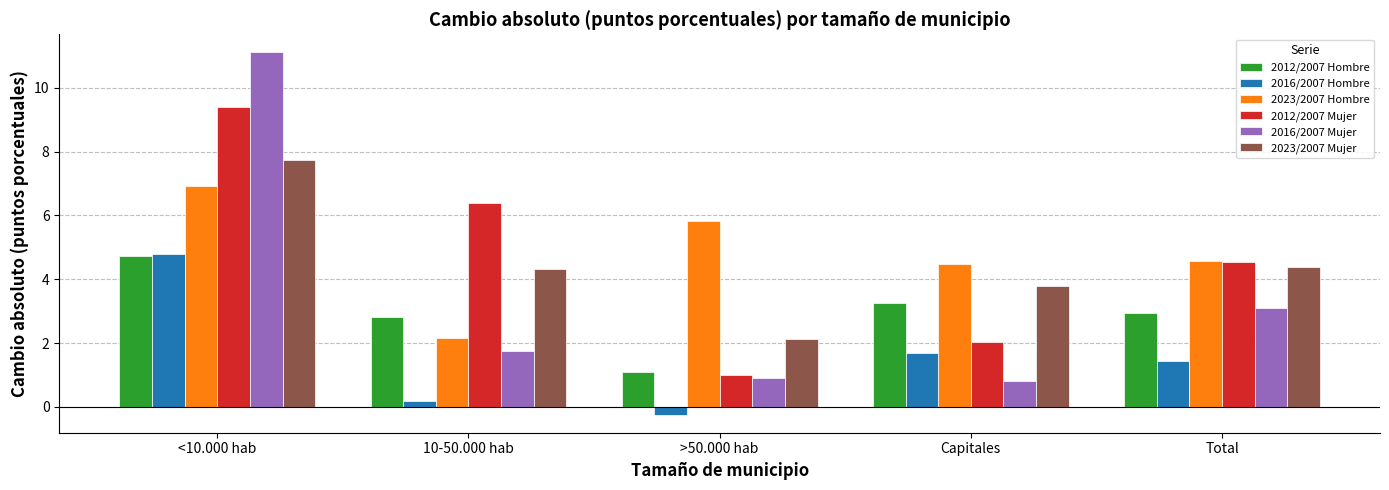

At which category is the sum across all series the highest?

<10.000 hab